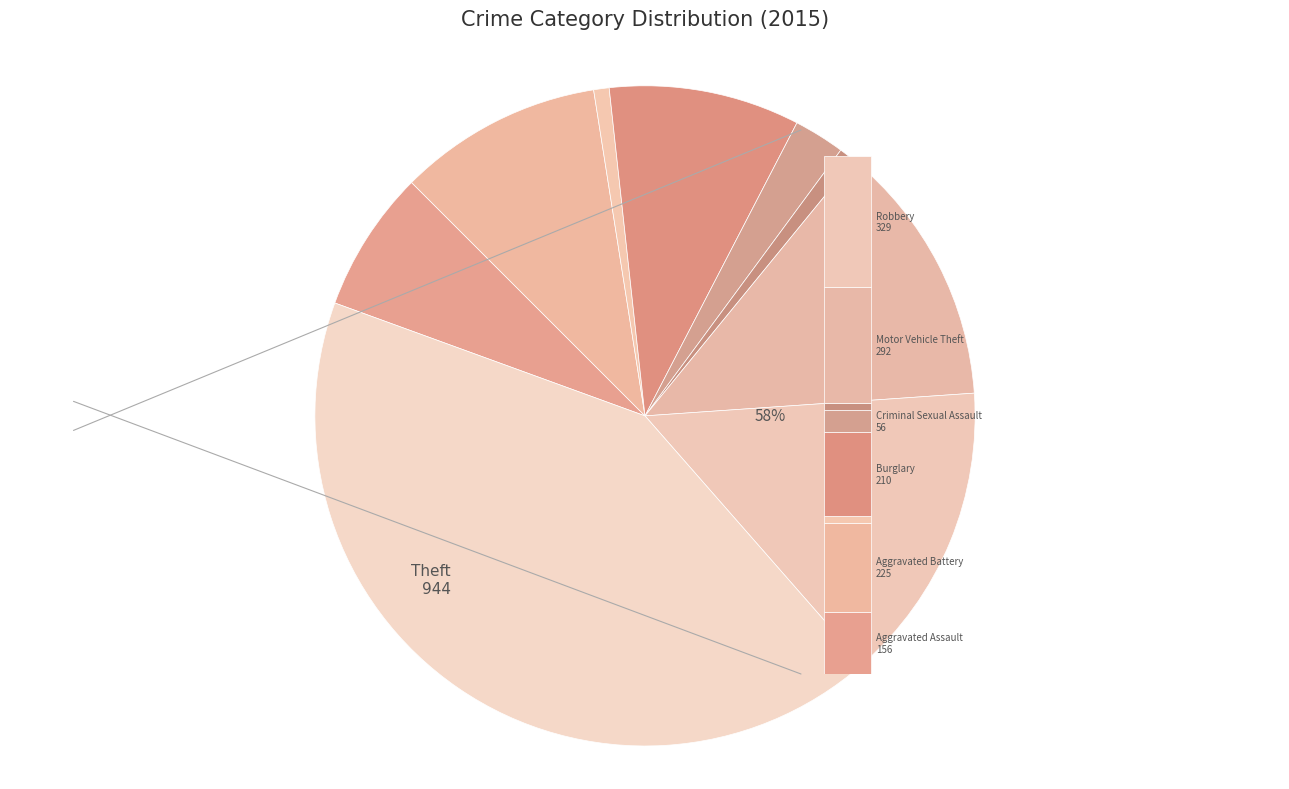

Count the number of slices in the pie.

9